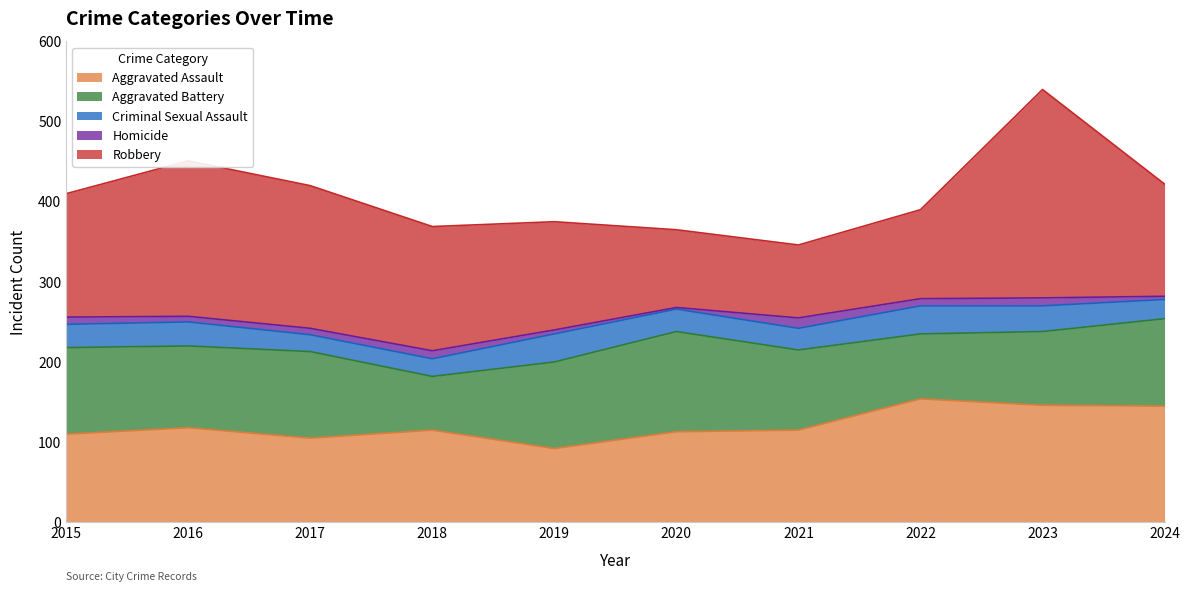

What is the spread (max minus min) of values at 2024?

141